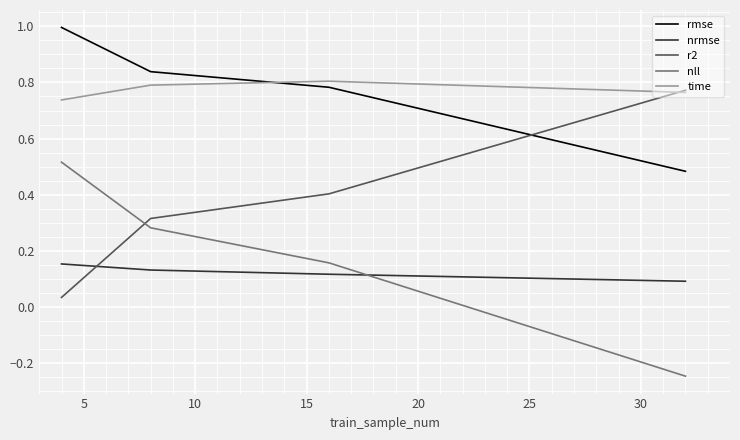

How many times do r2 and rmse cross each other?

1